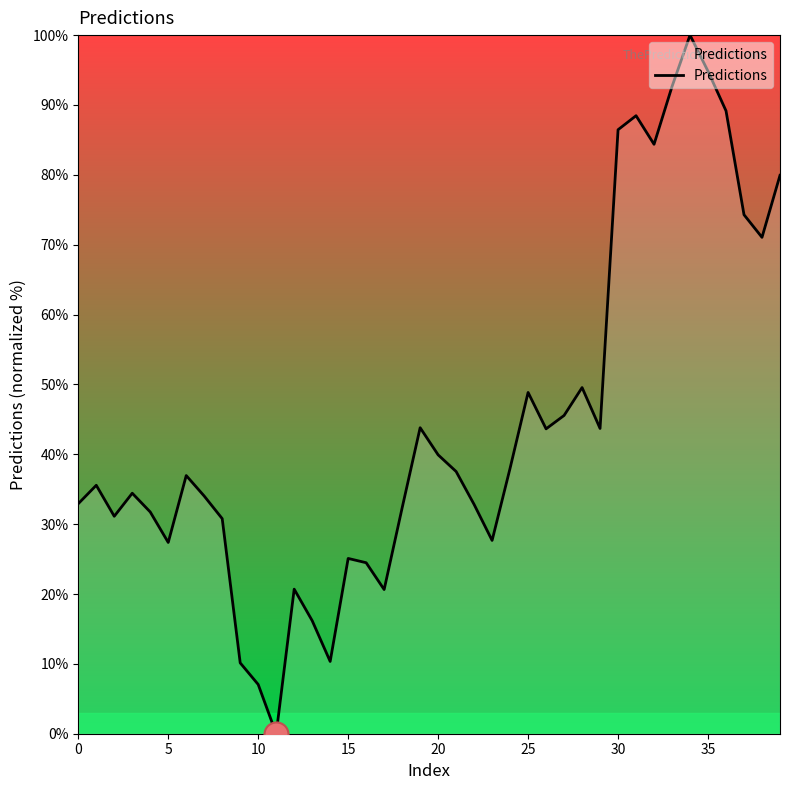

What is the difference between the maximum and minimum values?

100.0